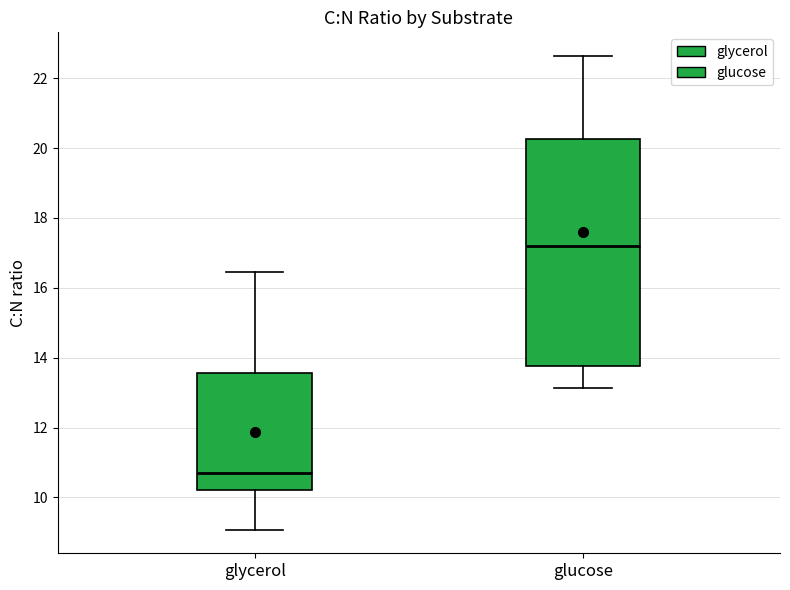

Reading left to right, read every box against the y-axis: the position of its median line, the range the box covers, and the ends of its whiskers. The values are not printed on the chart, so give them approximately, as read against the axis.

glycerol: median 10.8, box 10.2 to 13.6, whiskers 9.0 to 16.4
glucose: median 17.2, box 13.8 to 20.2, whiskers 13.2 to 22.6